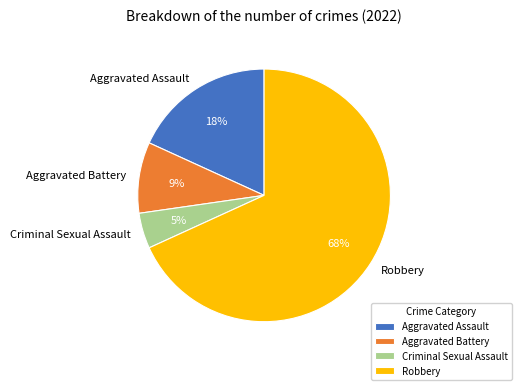

Approximately how many times larger is the value at Aggravated Assault compared to Aggravated Battery?

2.0